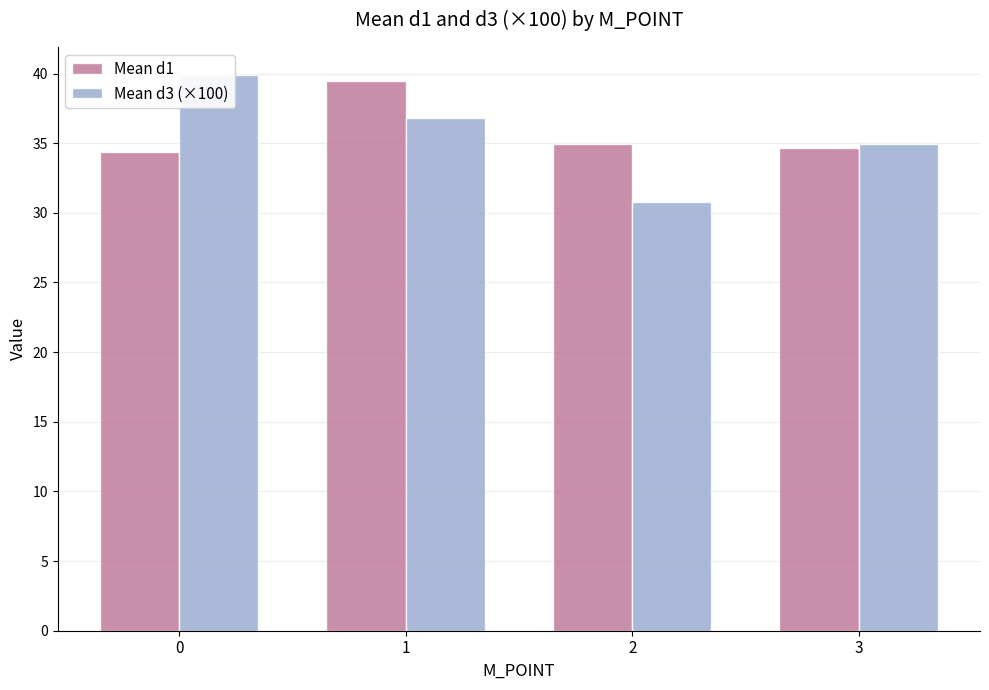

What is the value of the Mean d1 bar at the 1st from the left?

34.3